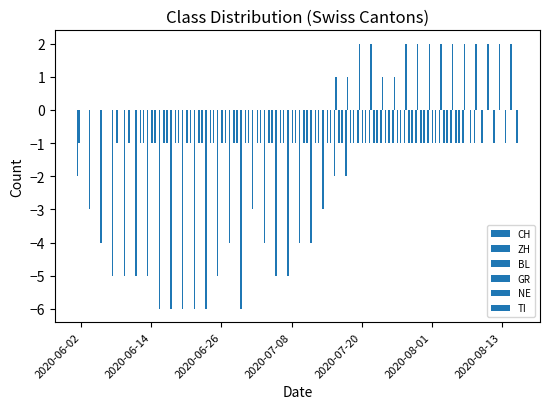

Reading left to right, what are all the values shown in this chart?

CH: -2	-3	-4	-5	-5	-5	-5	-6	-6	-6	-6	-6	-5	-4	-6	-3	-4	-5	-5	-4	-4	-3	-2	-2	-1	-1	-1	-1	-1	-1	-1	-1	-1	-1	-1	0	0	0
ZH: -1	0	0	0	0	0	0	0	0	0	0	0	0	0	0	0	0	0	0	0	0	0	1	1	2	2	1	1	2	2	2	2	2	2	2	2	2	2
BL: 0	0	0	0	0	0	0	0	0	0	0	0	0	0	0	0	0	0	0	0	0	0	0	0	0	0	0	0	0	0	0	0	0	0	0	0	0	0
GR: 0	0	0	-1	-1	-1	-1	-1	-1	-1	-1	-1	-1	-1	-1	-1	-1	-1	-1	-1	-1	-1	-1	-1	-1	-1	-1	-1	-1	-1	-1	-1	-1	0	0	0	0	0
NE: 0	0	0	0	0	0	0	0	0	0	0	0	0	0	0	0	0	0	0	0	0	0	0	0	0	0	0	0	0	0	0	0	0	0	0	0	0	0
TI: 0	0	0	0	0	-1	-1	-1	-1	-1	-1	-1	-1	-1	-1	-1	-1	-1	-1	-1	-1	-1	-1	-1	-1	-1	-1	-1	-1	-1	-1	-1	-1	-1	-1	-1	-1	-1